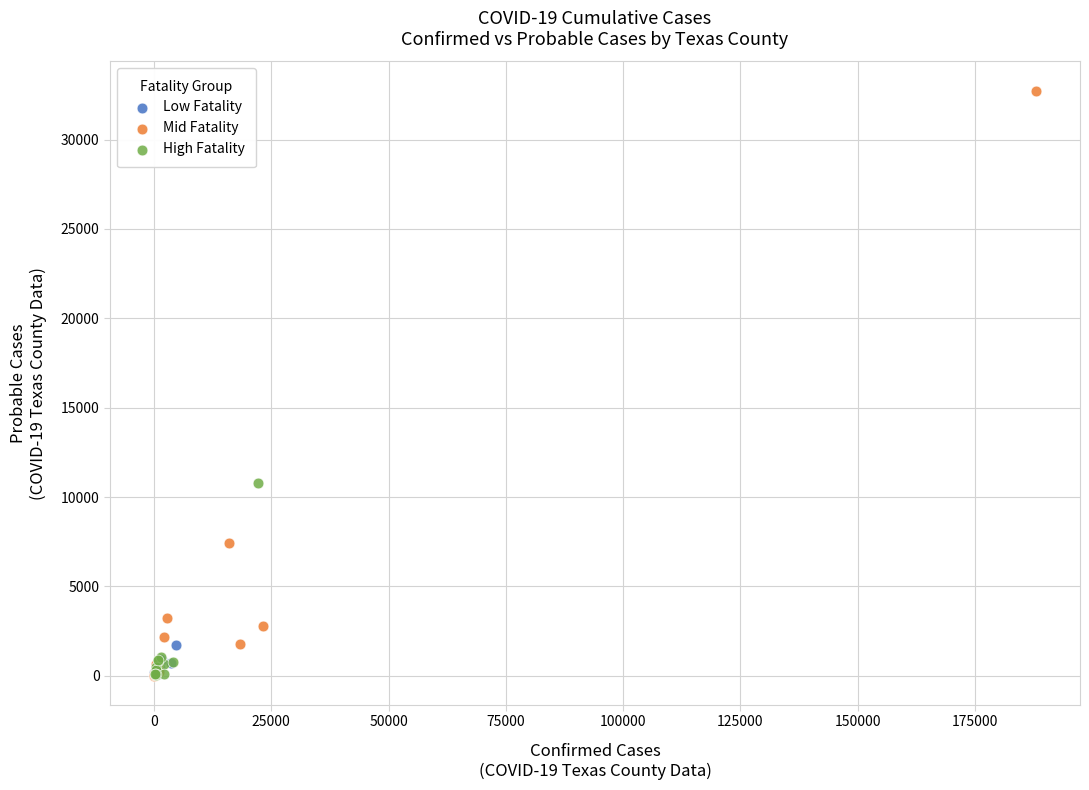

Which series reaches the maximum Y coordinate?

Mid Fatality